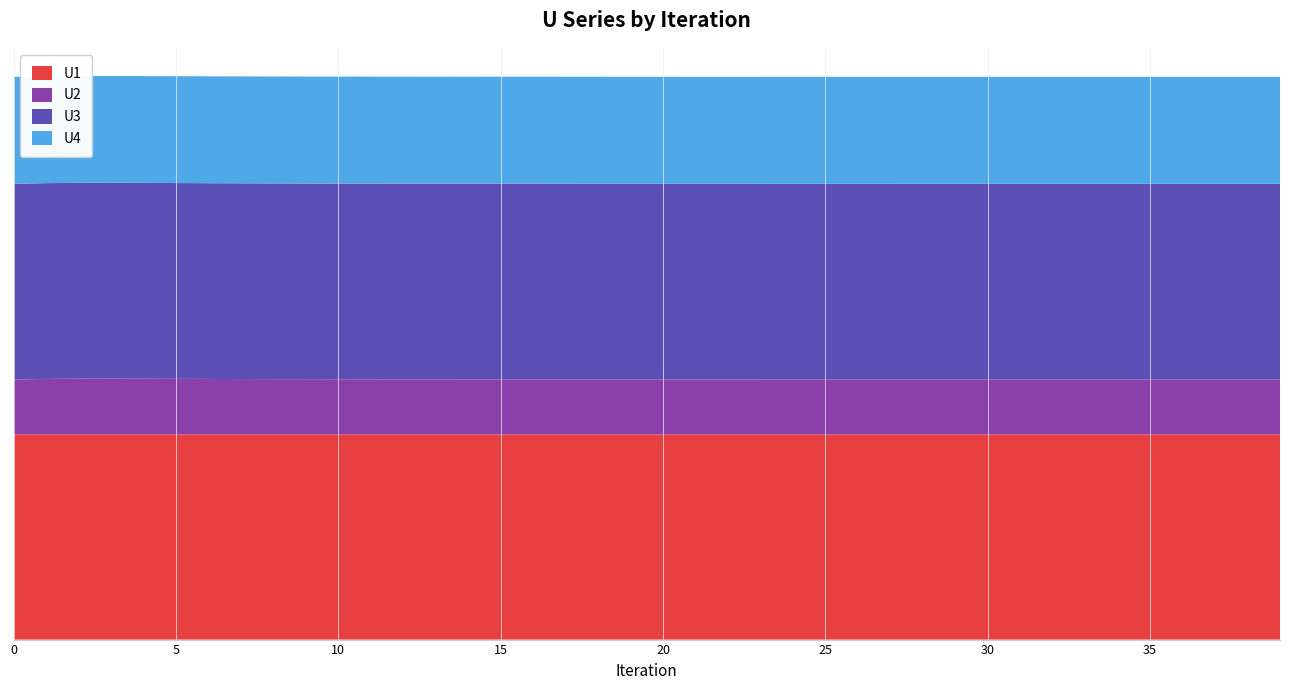

Reading right to left, list all the values displayed in this chart.

U1: 39=0.4	38=0.4	37=0.4	36=0.4	35=0.4	34=0.4	33=0.4	32=0.4	31=0.4	30=0.4	29=0.4	28=0.4	27=0.4	26=0.4	25=0.4	24=0.4	23=0.4	22=0.4	21=0.4	20=0.4	19=0.4	18=0.4	17=0.4	16=0.4	15=0.4	14=0.4	13=0.4	12=0.4	11=0.4	10=0.4	9=0.4	8=0.4	7=0.4	6=0.4	5=0.4	4=0.4	3=0.4	2=0.4	1=0.4	0=0.4
U2: 39=0.1	38=0.1	37=0.1	36=0.1	35=0.1	34=0.1	33=0.1	32=0.1	31=0.1	30=0.1	29=0.1	28=0.1	27=0.1	26=0.1	25=0.1	24=0.1	23=0.1	22=0.1	21=0.1	20=0.1	19=0.1	18=0.1	17=0.1	16=0.1	15=0.1	14=0.1	13=0.1	12=0.1	11=0.1	10=0.1	9=0.1	8=0.1	7=0.1	6=0.1	5=0.1	4=0.1	3=0.1	2=0.1	1=0.1	0=0.1
U3: 39=0.4	38=0.4	37=0.4	36=0.4	35=0.4	34=0.4	33=0.4	32=0.4	31=0.4	30=0.4	29=0.4	28=0.4	27=0.4	26=0.4	25=0.4	24=0.4	23=0.4	22=0.4	21=0.4	20=0.4	19=0.4	18=0.4	17=0.4	16=0.4	15=0.4	14=0.4	13=0.4	12=0.4	11=0.4	10=0.4	9=0.4	8=0.4	7=0.4	6=0.4	5=0.4	4=0.4	3=0.4	2=0.4	1=0.4	0=0.4
U4: 39=0.2	38=0.2	37=0.2	36=0.2	35=0.2	34=0.2	33=0.2	32=0.2	31=0.2	30=0.2	29=0.2	28=0.2	27=0.2	26=0.2	25=0.2	24=0.2	23=0.2	22=0.2	21=0.2	20=0.2	19=0.2	18=0.2	17=0.2	16=0.2	15=0.2	14=0.2	13=0.2	12=0.2	11=0.2	10=0.2	9=0.2	8=0.2	7=0.2	6=0.2	5=0.2	4=0.2	3=0.2	2=0.2	1=0.2	0=0.2